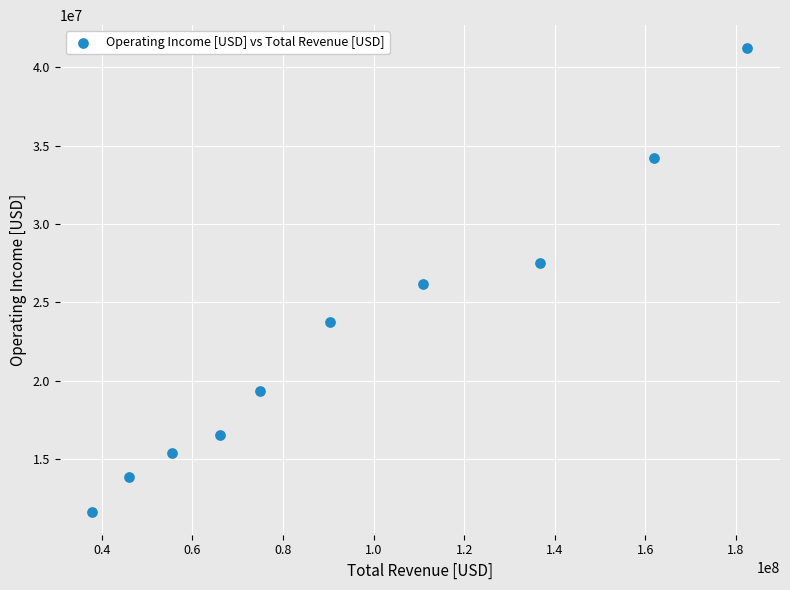

What is the range of Y values (max minus min)?

29592000